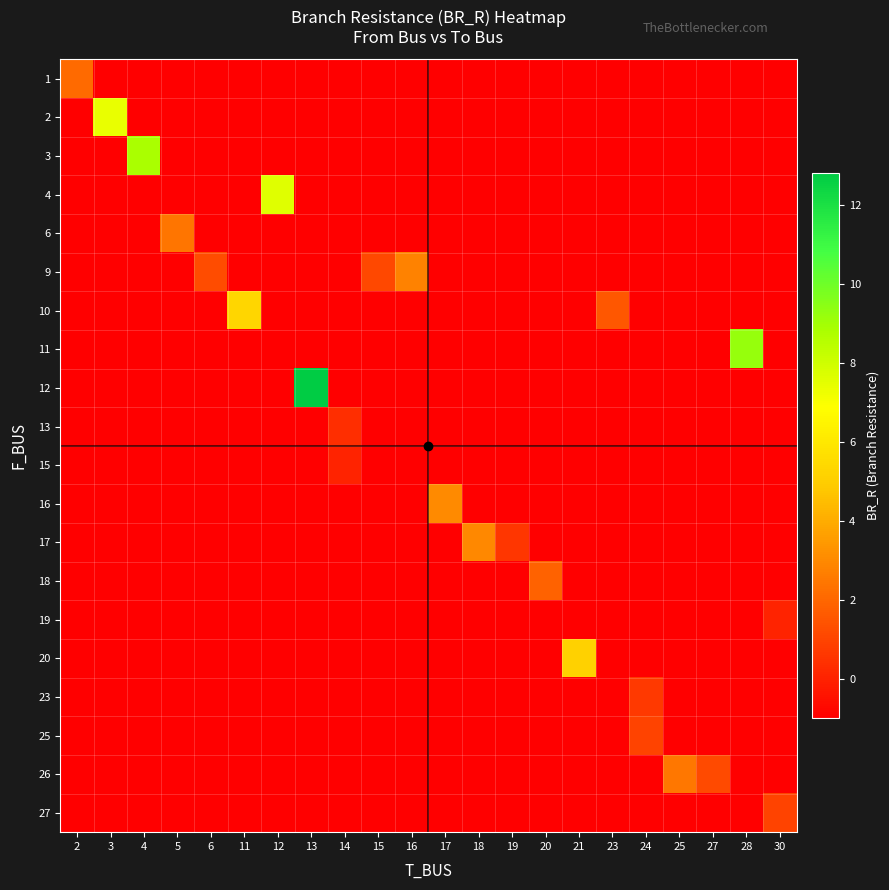

What is the difference between the highest and lowest values at 14?

1.4